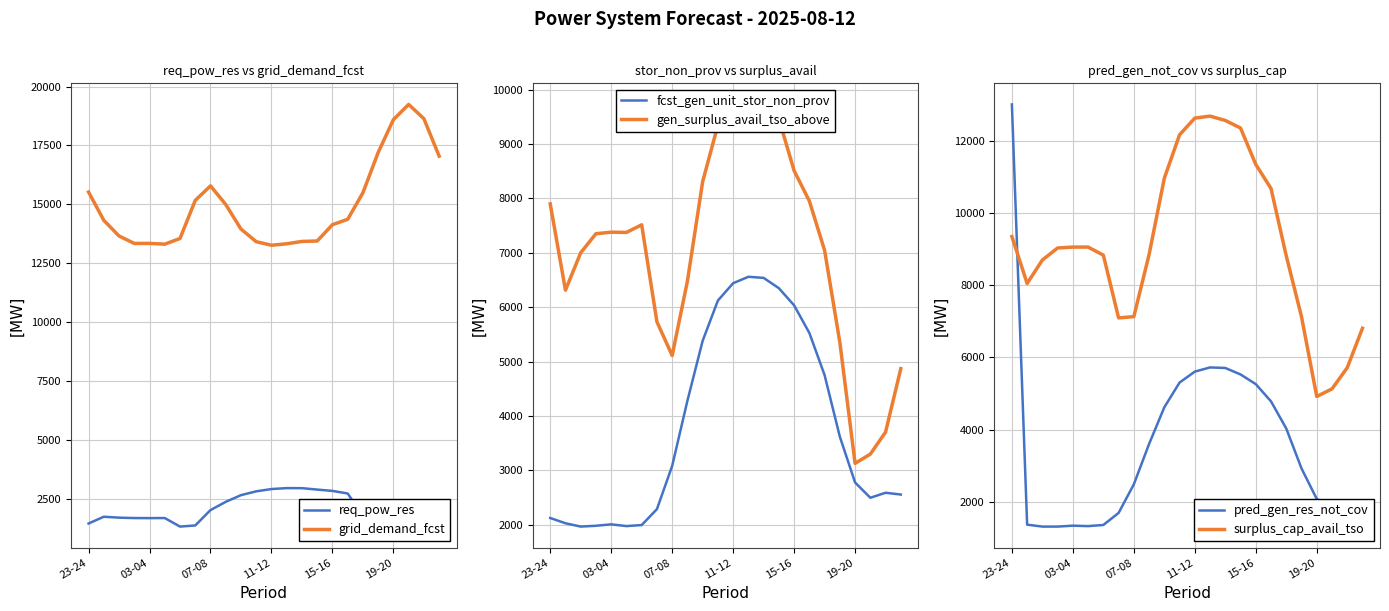

Reading left to right, what are all the values shown in this chart?

req_pow_res: 1443	1730	1691	1674	1671	1675	1312	1359	2013	2363	2647	2809	2906	2946	2943	2883	2827	2718	1762	1768	1788	1828	2009	1934
grid_demand_fcst: 15520	14318	13654	13337	13338	13306	13548	15163	15782	14990	13948	13411	13260	13322	13422	13441	14134	14362	15492	17199	18595	19240	18635	17045
fcst_gen_unit_stor_non_prov: 2125	2028	1967	1982	2008	1976	1995	2288	3082	4280	5383	6123	6442	6560	6540	6350	6035	5528	4752	3620	2778	2497	2589	2556
gen_surplus_avail_tso_above: 7900	6314	7002	7352	7380	7376	7516	5733	5113	6479	8309	9349	9713	9729	9612	9463	8511	7954	7046	5357	3129	3299	3704	4871
pred_gen_res_not_cov: 12998	1370	1317	1317	1342	1330	1361	1694	2486	3602	4618	5302	5605	5721	5706	5527	5259	4781	4031	2926	2082	1820	1890	1923
surplus_cap_avail_tso: 9343	8044	8693	9026	9051	9051	8828	7092	7126	8842	10956	12158	12619	12675	12555	12346	11338	10672	8808	7125	4917	5127	5713	6805